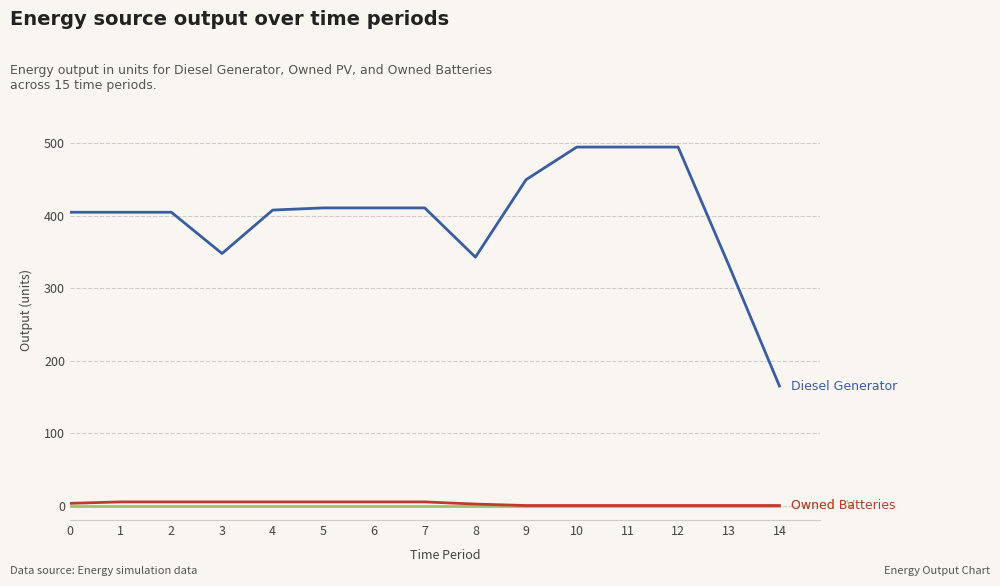

What is the maximum value shown in the chart?

495